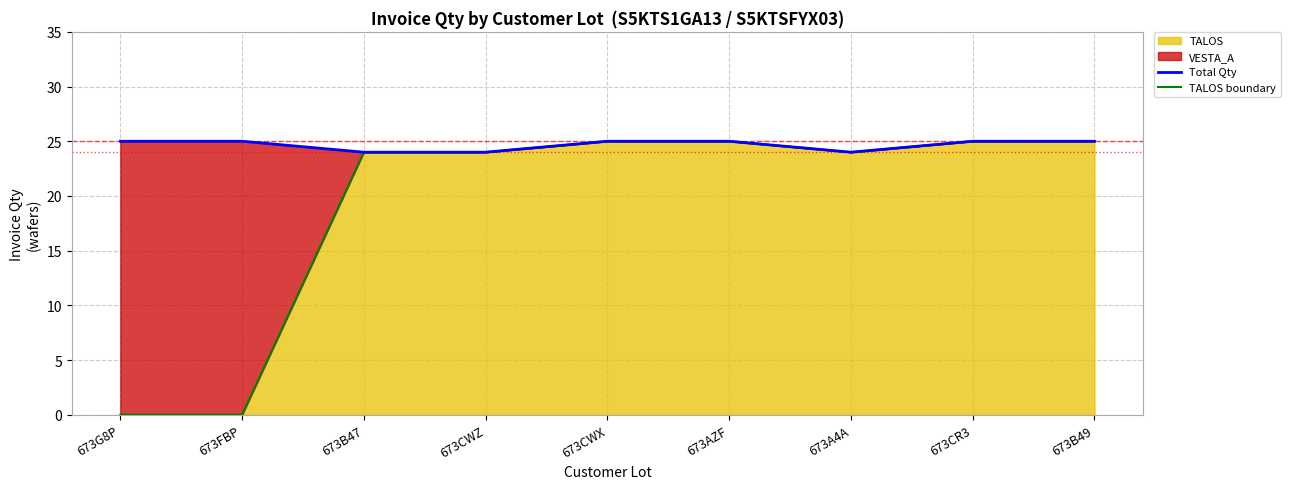

Between 673FBP and 673CWX, which series saw the biggest shift?

TALOS boundary